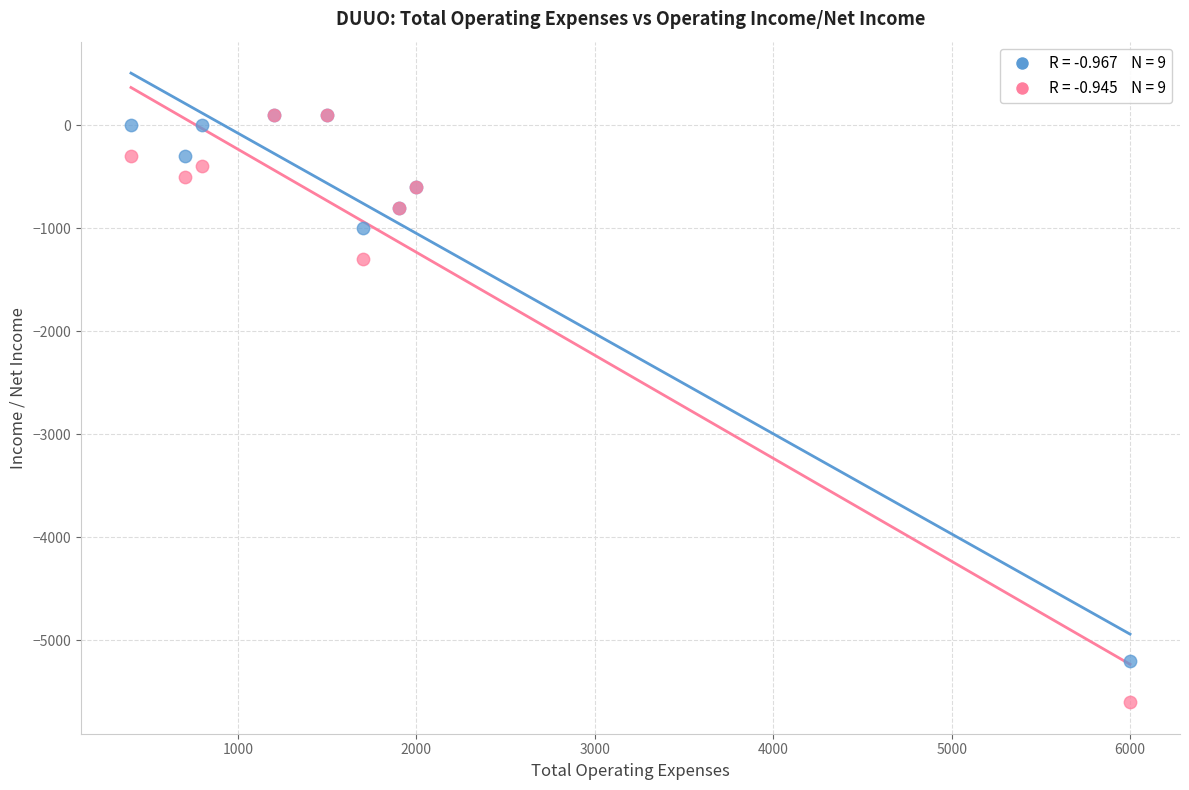

Across all series, what Y value is closest to -2750?

-1300